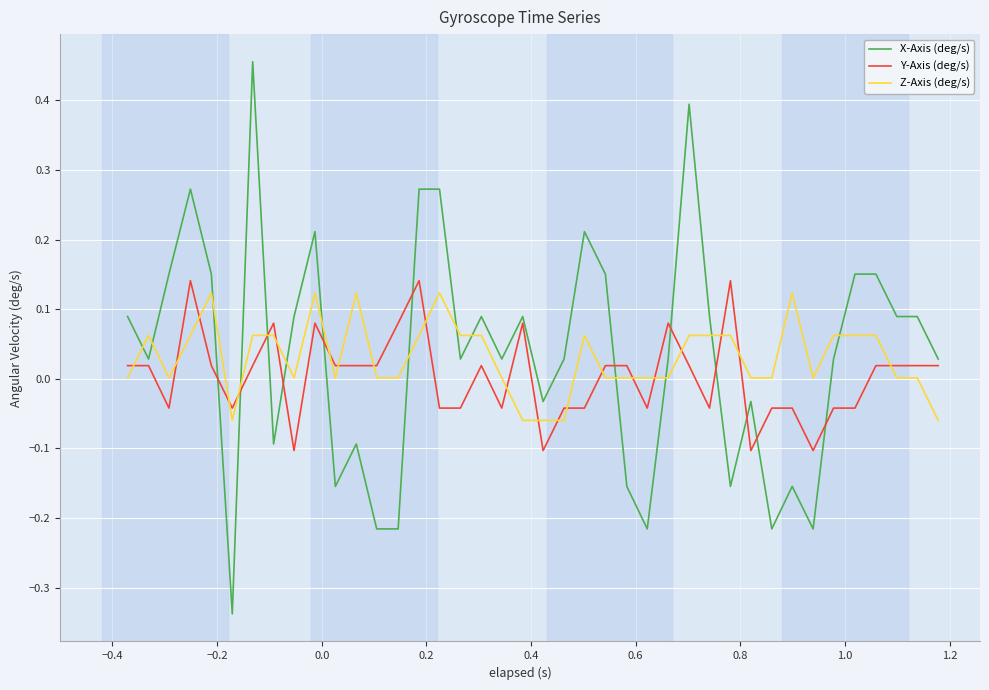

Which series has the widest spread of values?

X-Axis (deg/s)